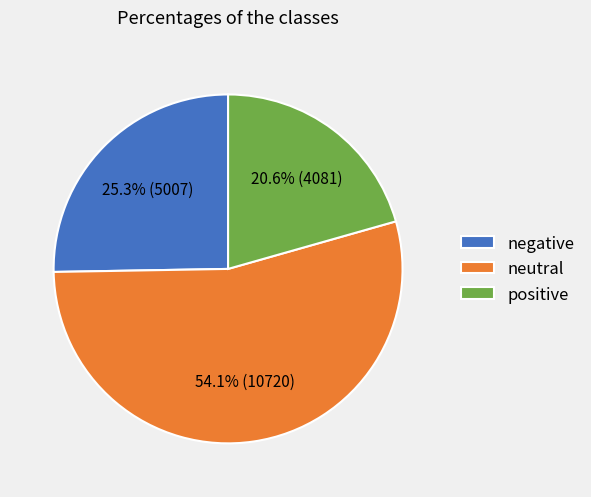

Does any single category account for the majority?

Yes